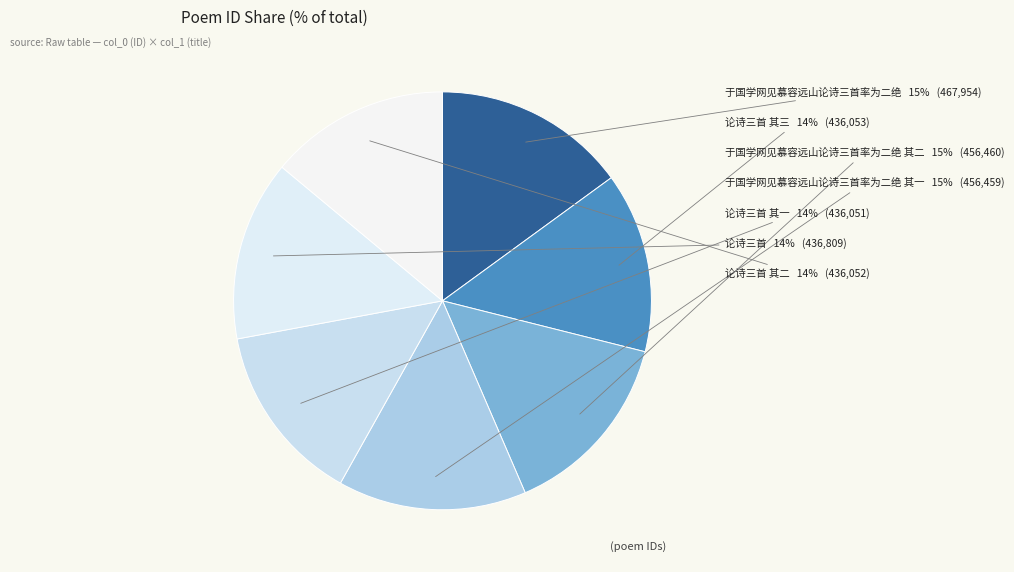

What percentage is the 于国学网见慕容远山论诗三首率为二绝 其二 slice, to the nearest percent?

15%